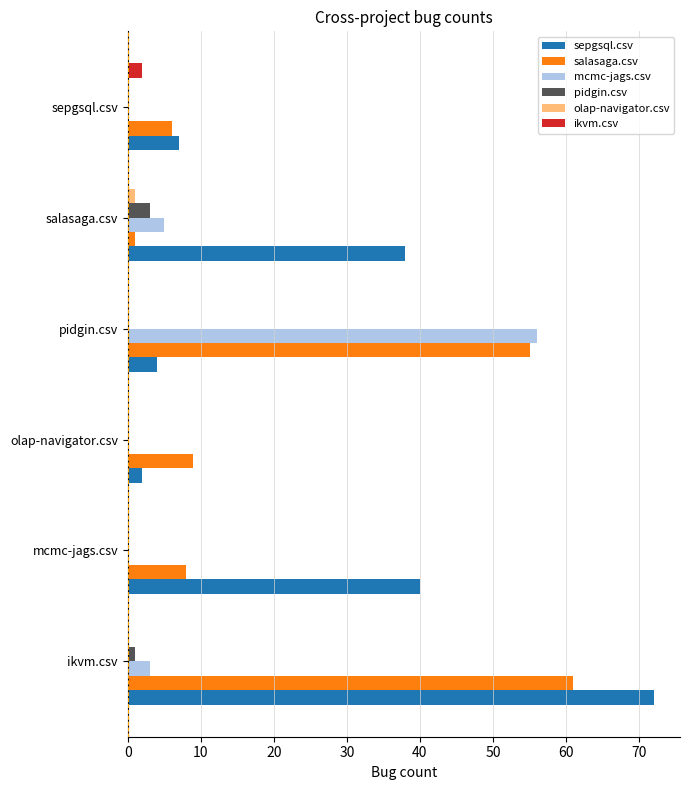

What is the total value across all series at sepgsql.csv?

15